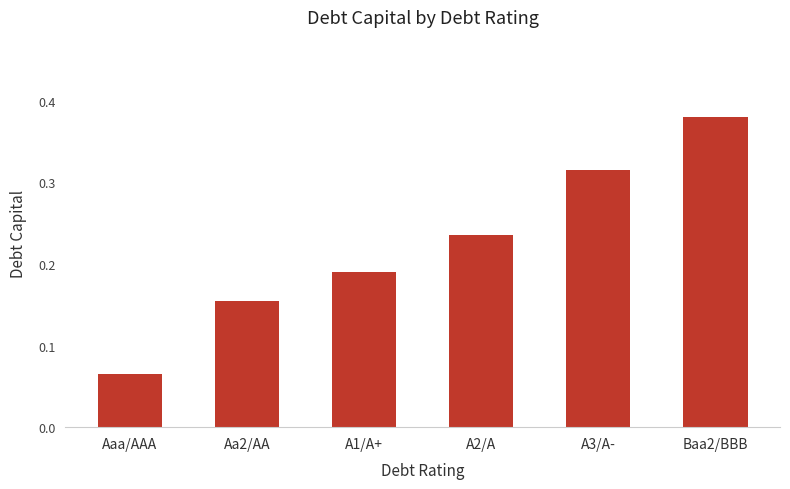

Which has a higher value, A1/A+ or Aa2/AA?

A1/A+